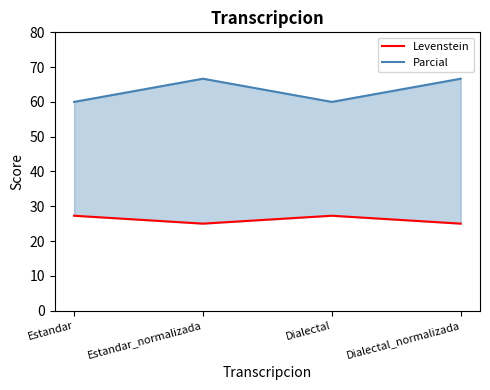

List the series in order of their overall mean, highest first.

Parcial, Levenstein